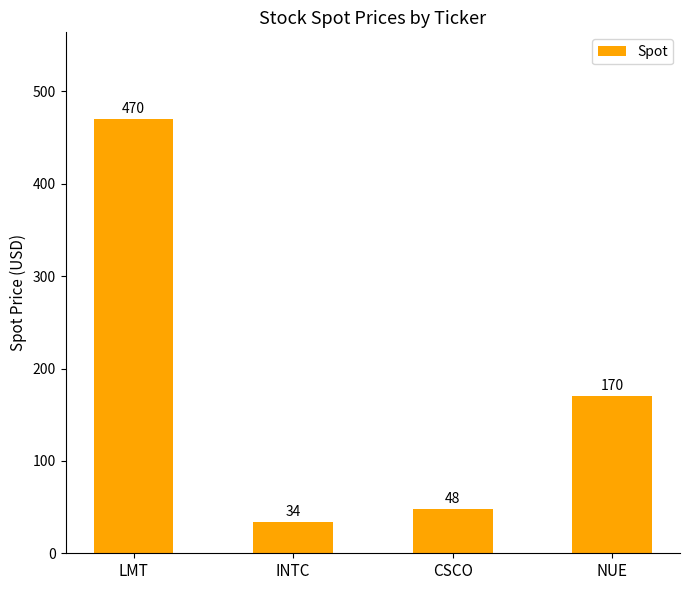

Which label corresponds to the largest value in the chart?

LMT